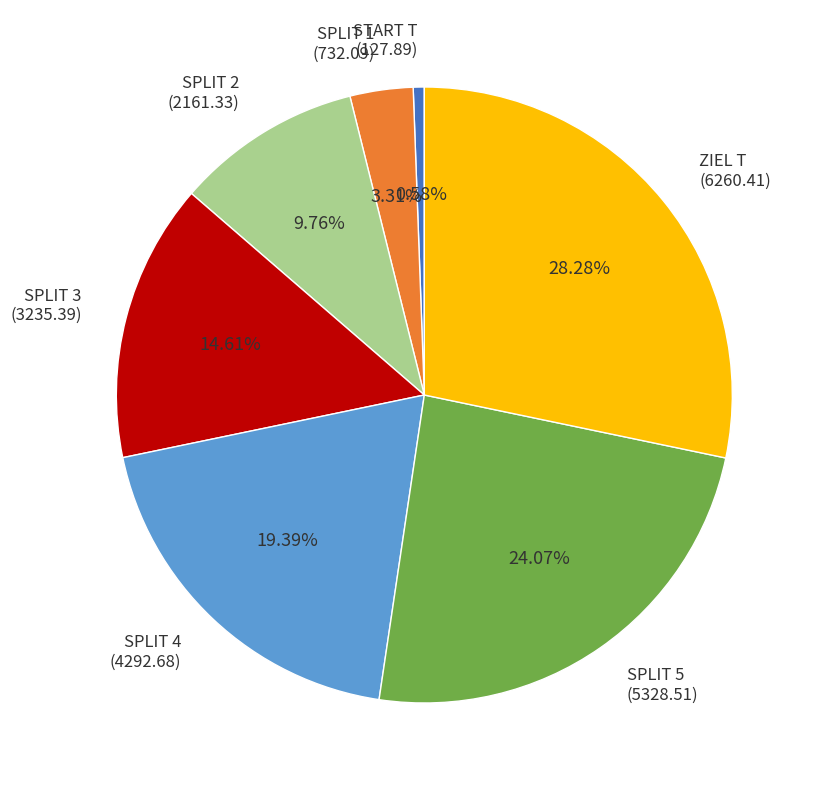

Count the number of slices in the pie.

7